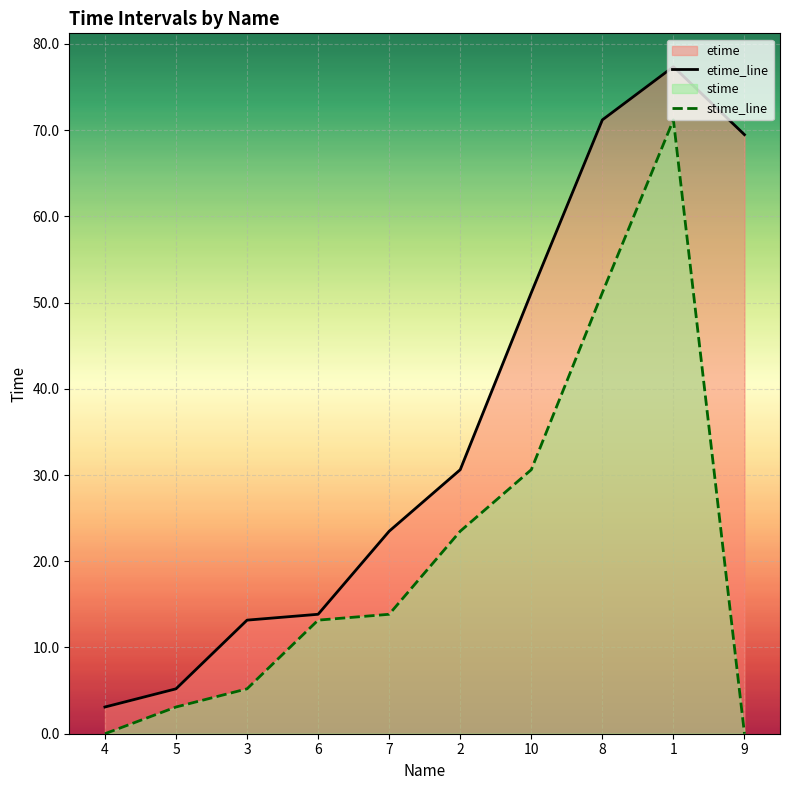

What is the total value across all series at 1?

148.5